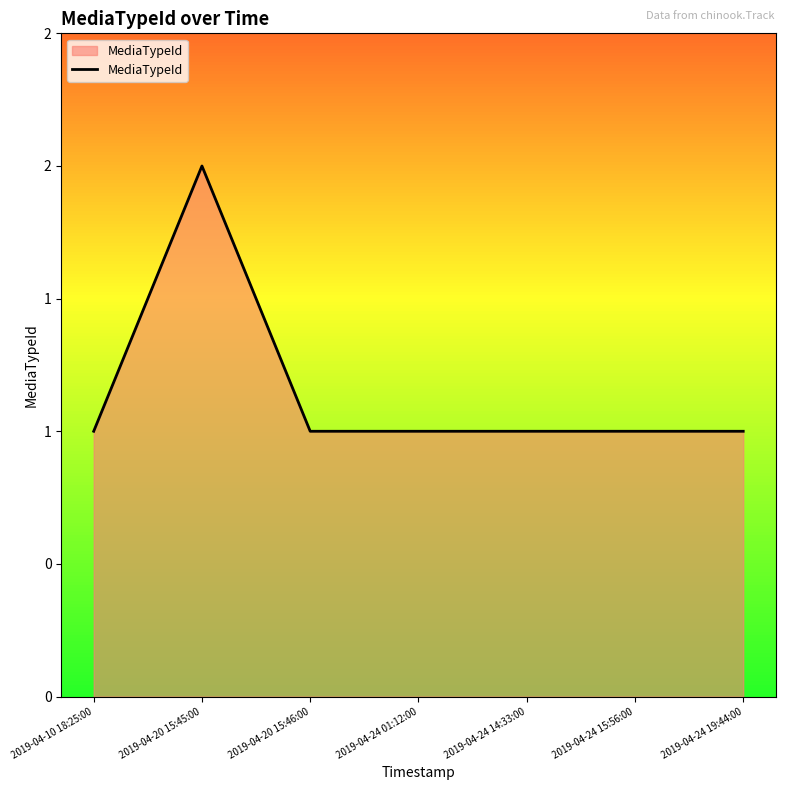

Between 2019-04-20 15:45:00 and 2019-04-10 18:25:00, which is larger?

2019-04-20 15:45:00